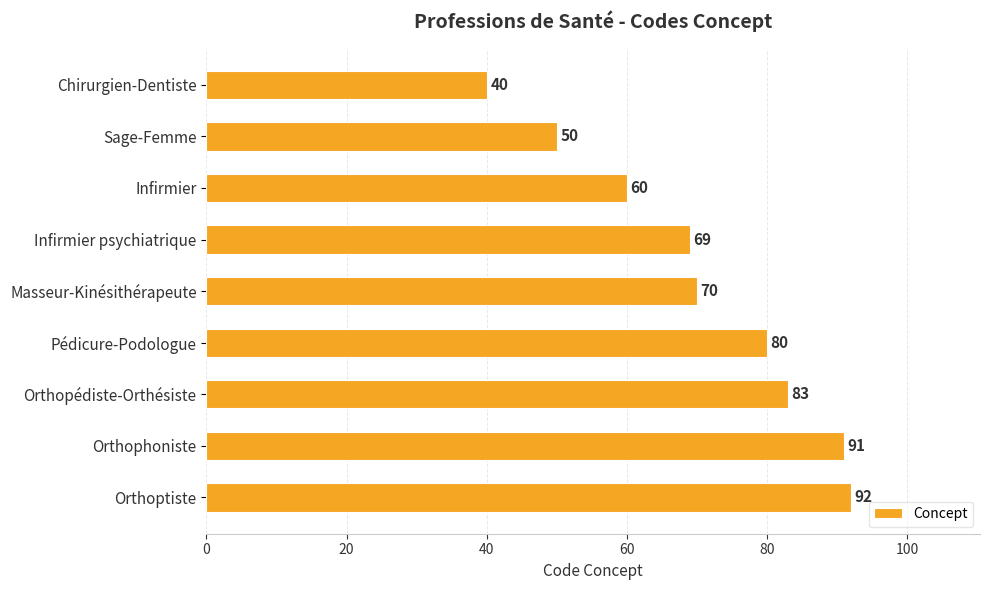

What is the difference between the maximum and second lowest values?

42